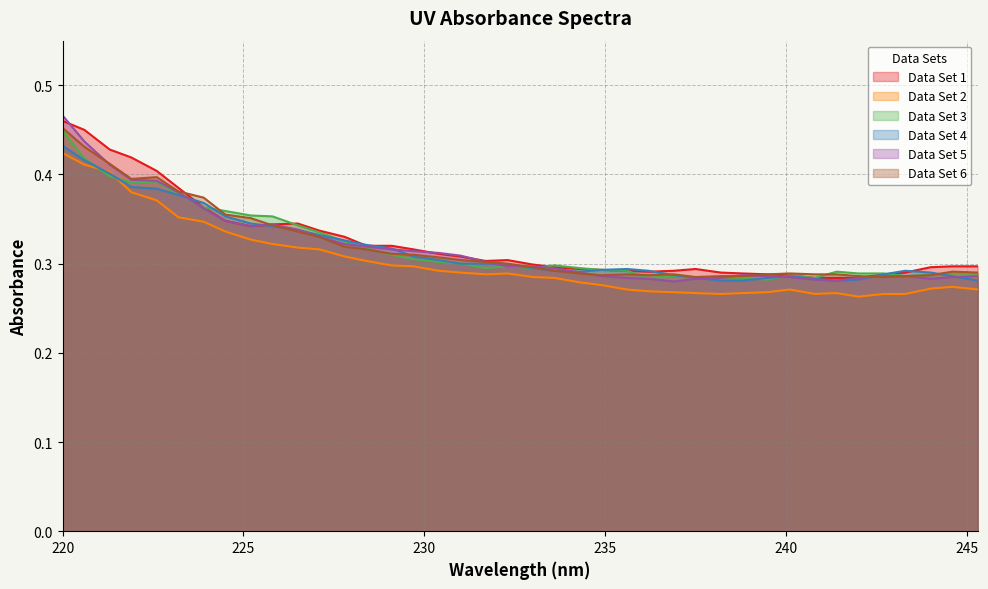

What is the minimum value for Data Set 5?

0.3